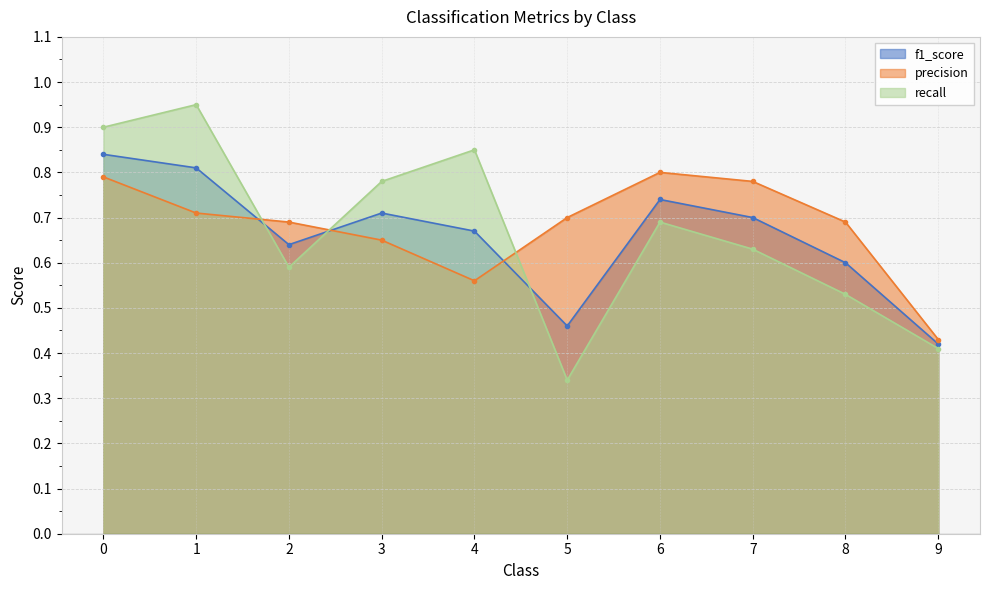

What is the difference between the maximum and minimum values in the recall series?

0.6